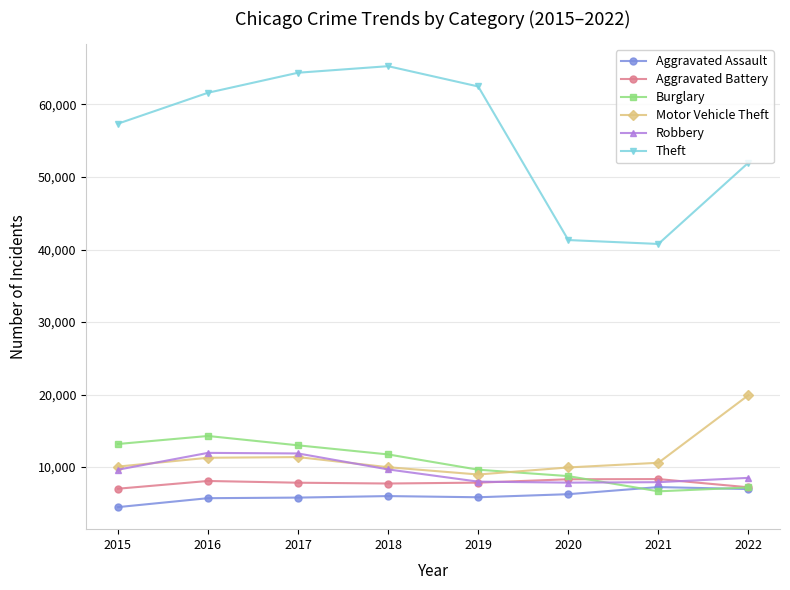

What is the difference between the maximum and minimum values in the Burglary series?

7631